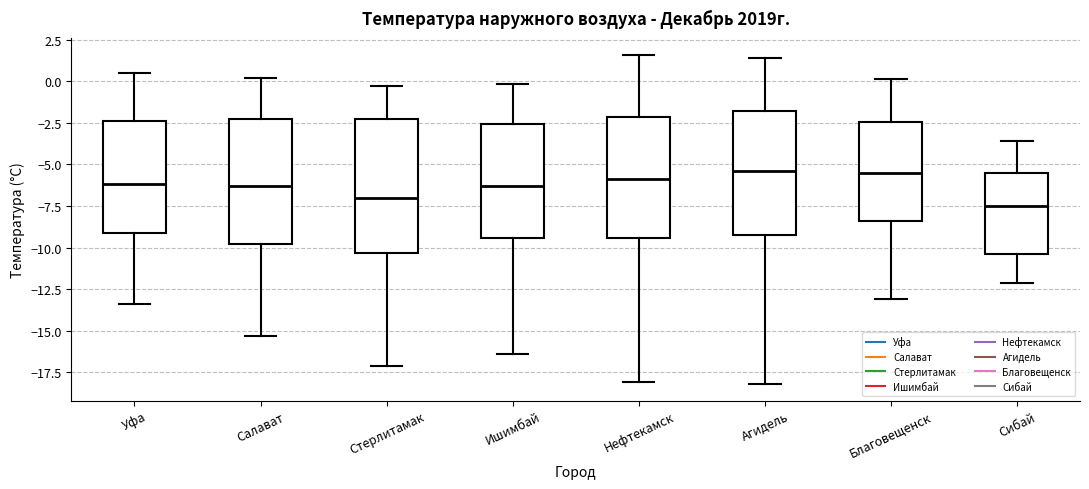

Comparing the boxes themselves (not the whiskers), which one is the tallest?

Стерлитамак